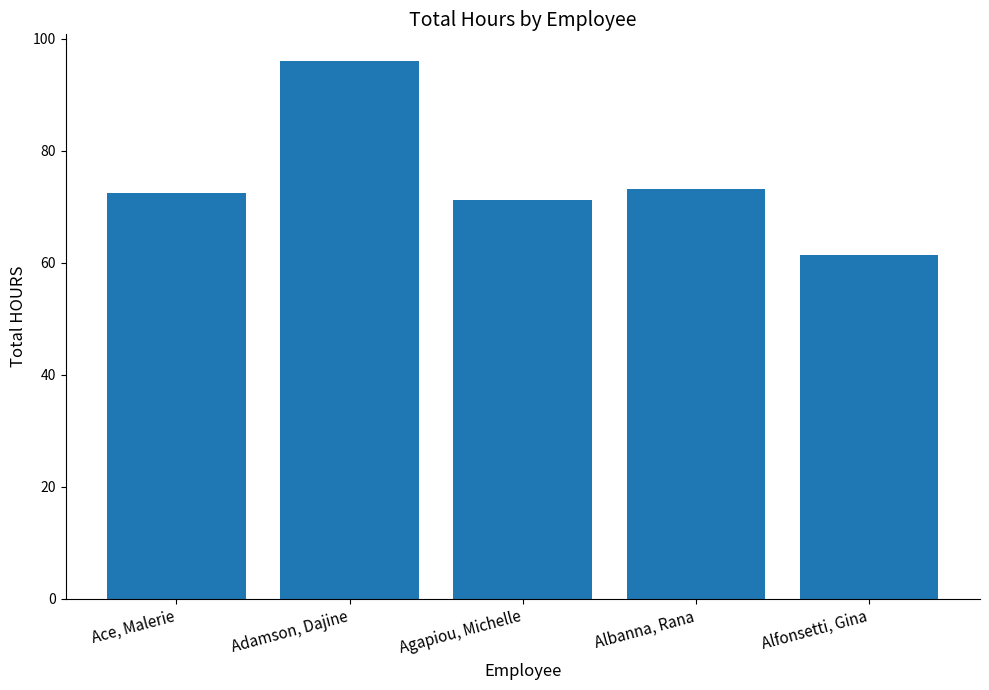

At which category does the chart reach its peak across all series?

Adamson, Dajine